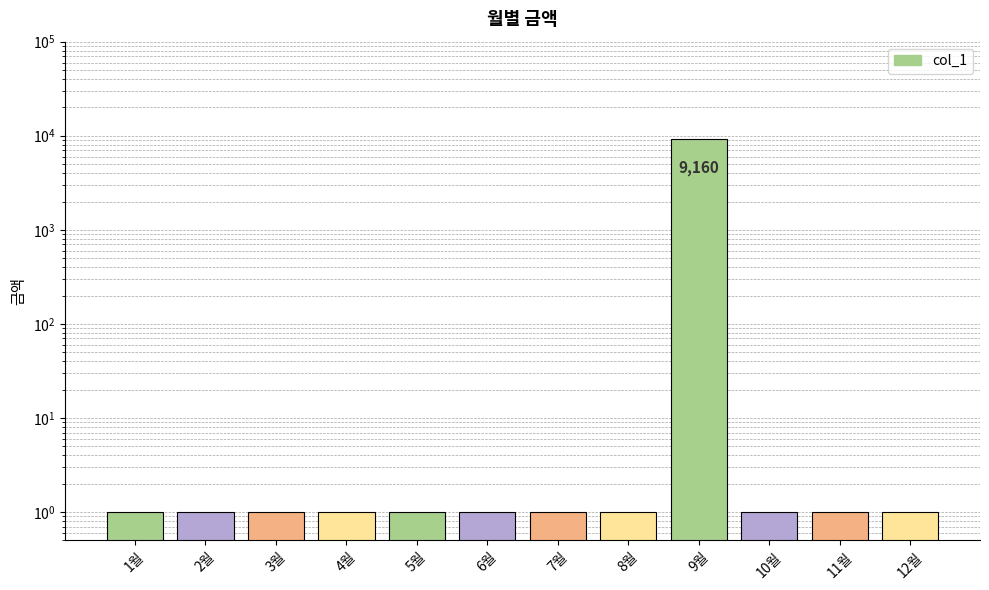

Is it true that the value at 7월 is 0?

False